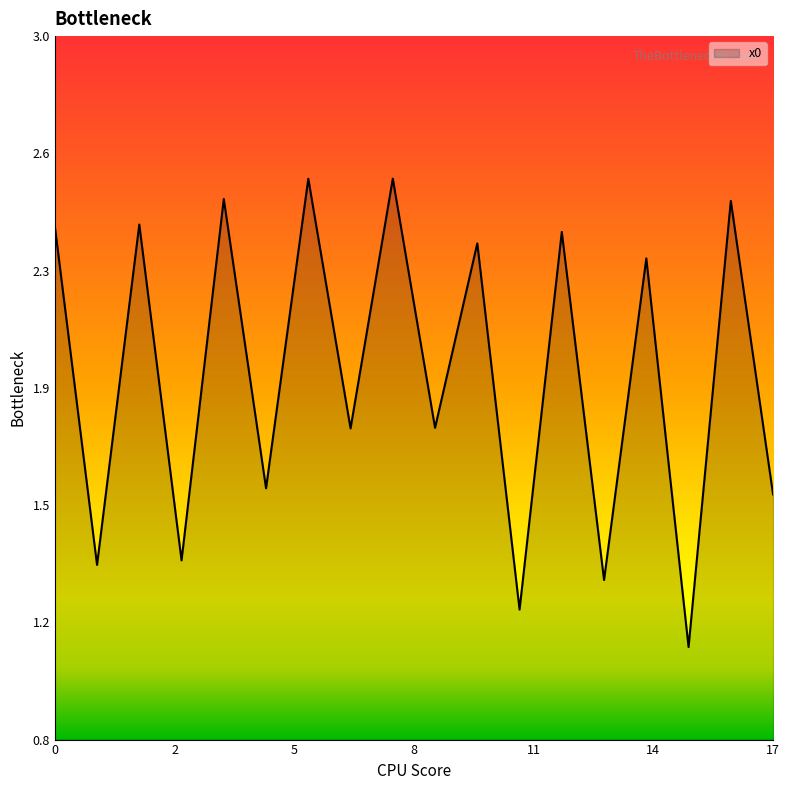

True or false: the data has more than 1 interior local peaks.

True